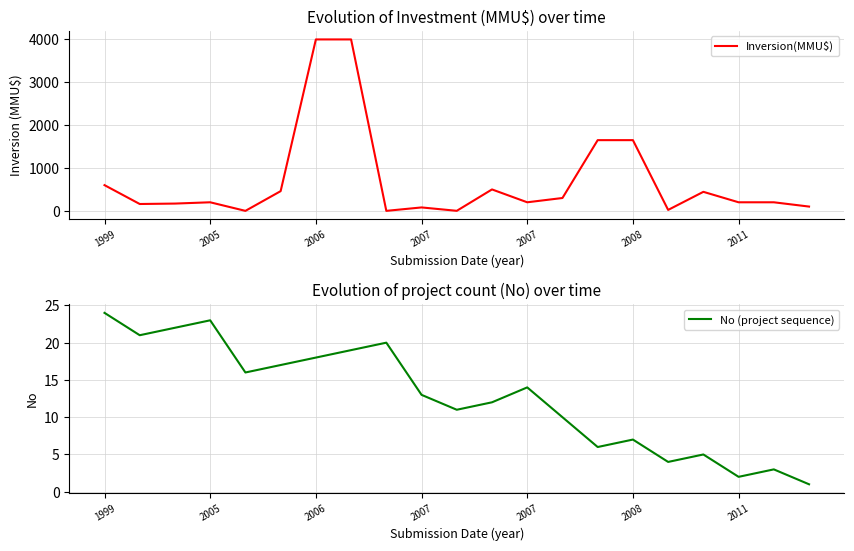

Is this an area chart (filled region under the line)?

No